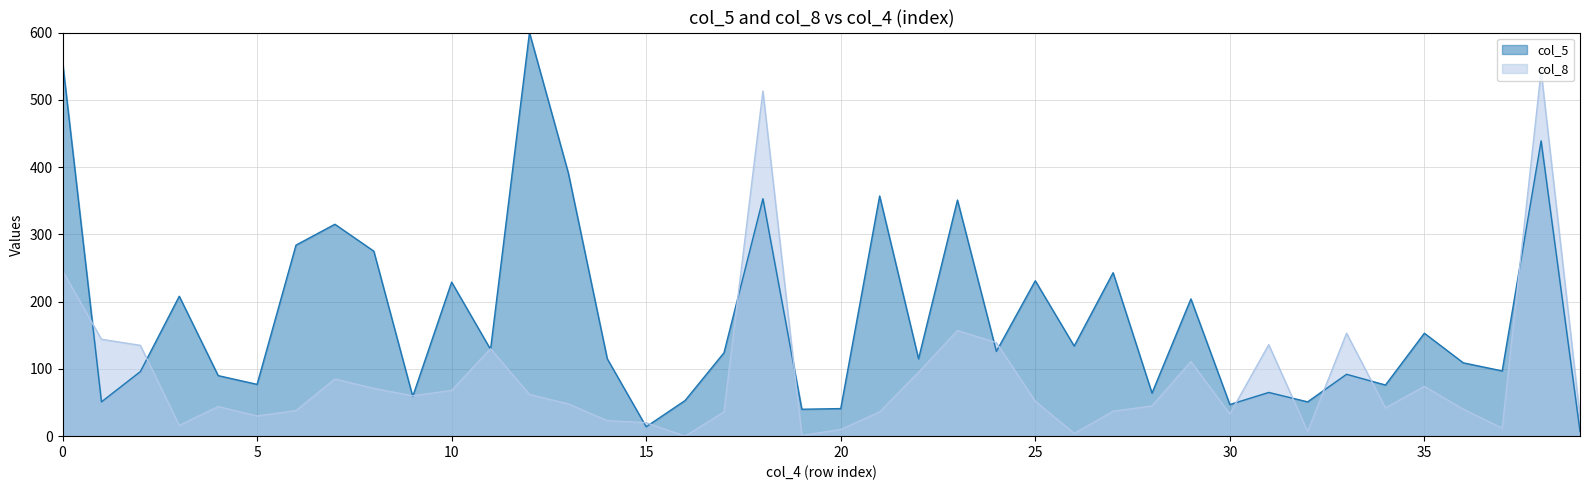

What is the value of the 11th point from the left?

135